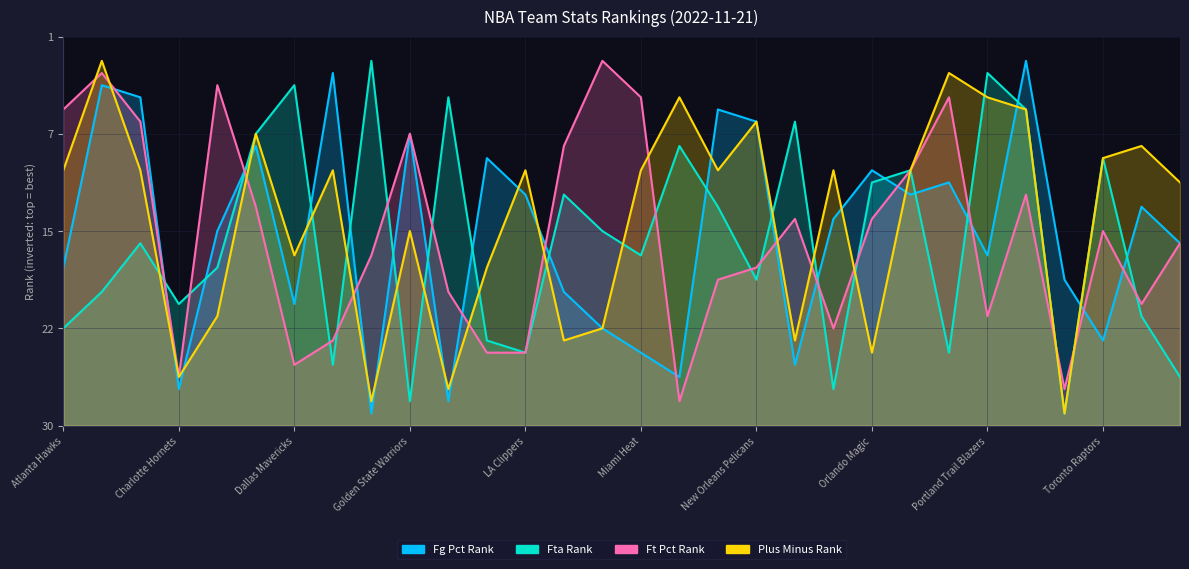

What is the average value of the FT_PCT_RANK series?

16